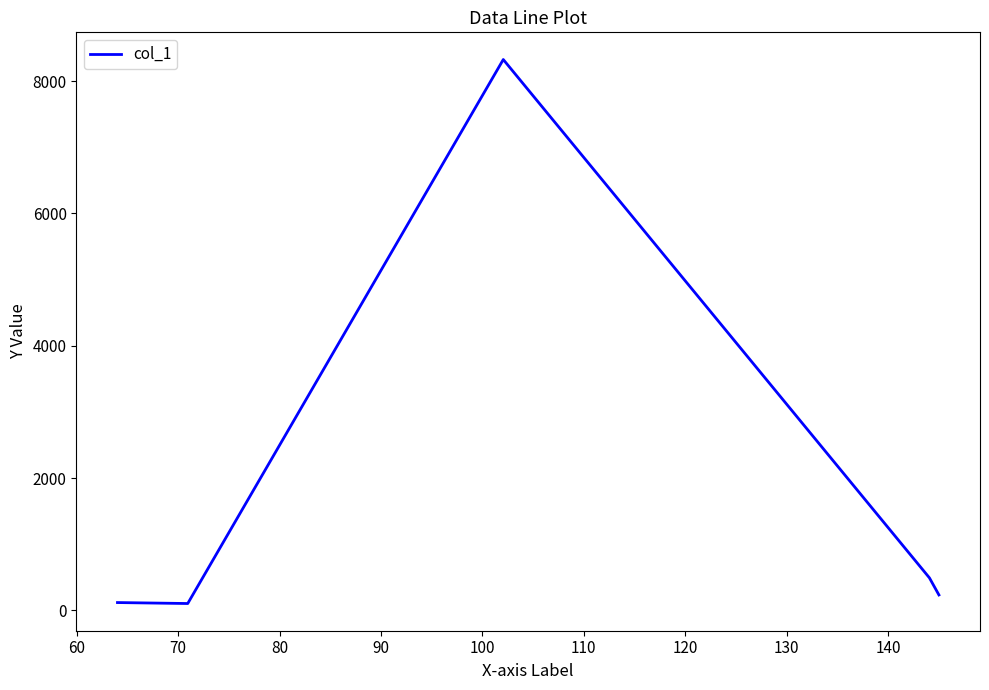

What is the average value?

1855.8